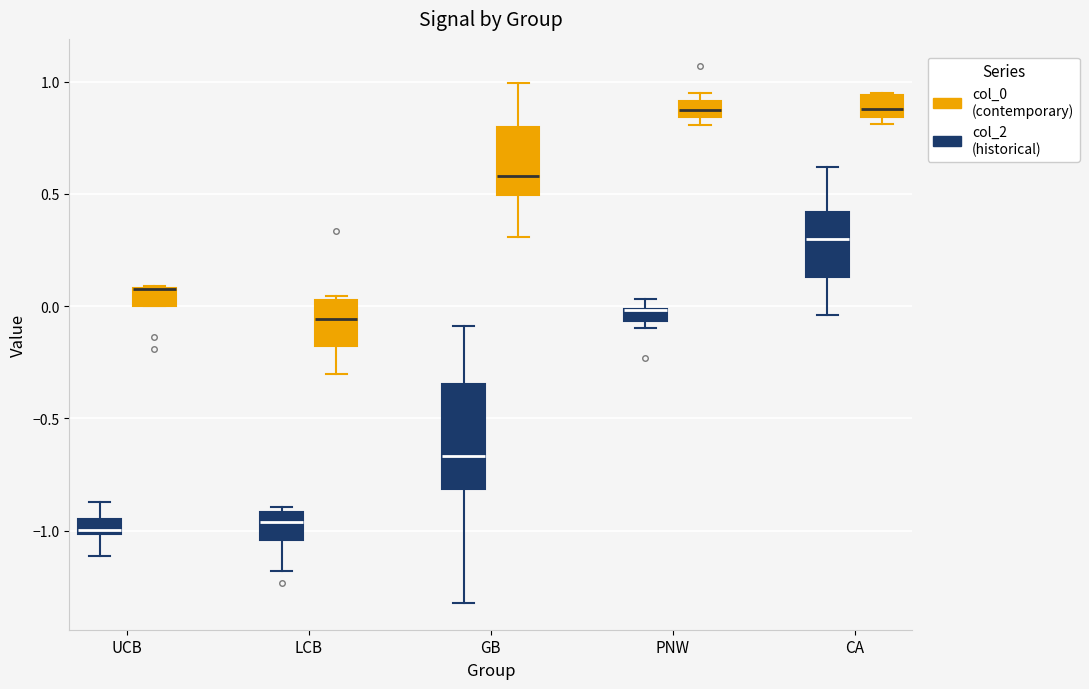

Which box is the tallest, from its lower edge to its upper edge?

GB (col_2 (historical))